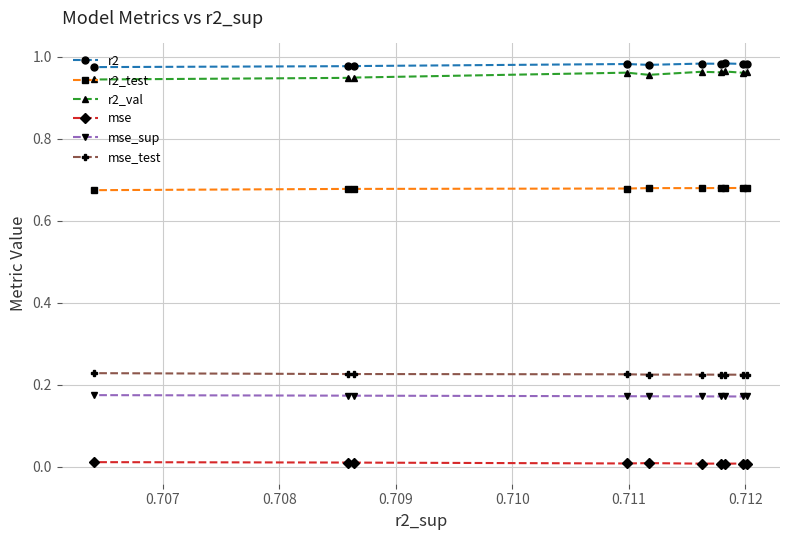

True or false: mse_sup and r2_test cross at least once.

False